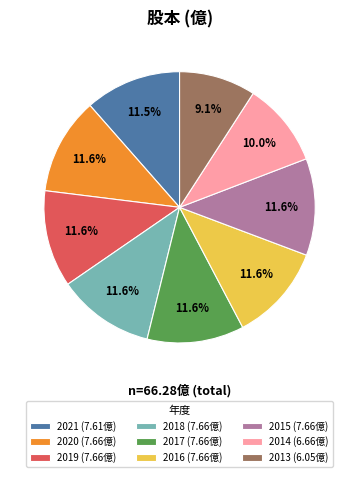

What is the ratio of the value at 2018 (7.66億) to the value at 2016 (7.66億)?

1.0